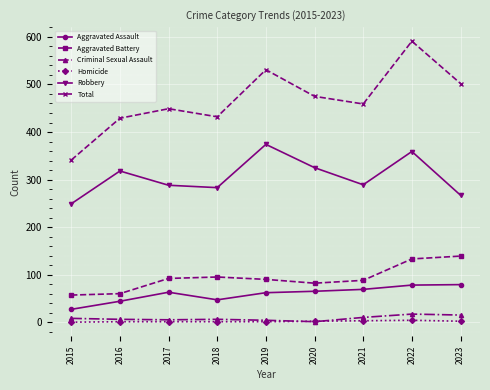

Which series has the widest spread of values?

Total